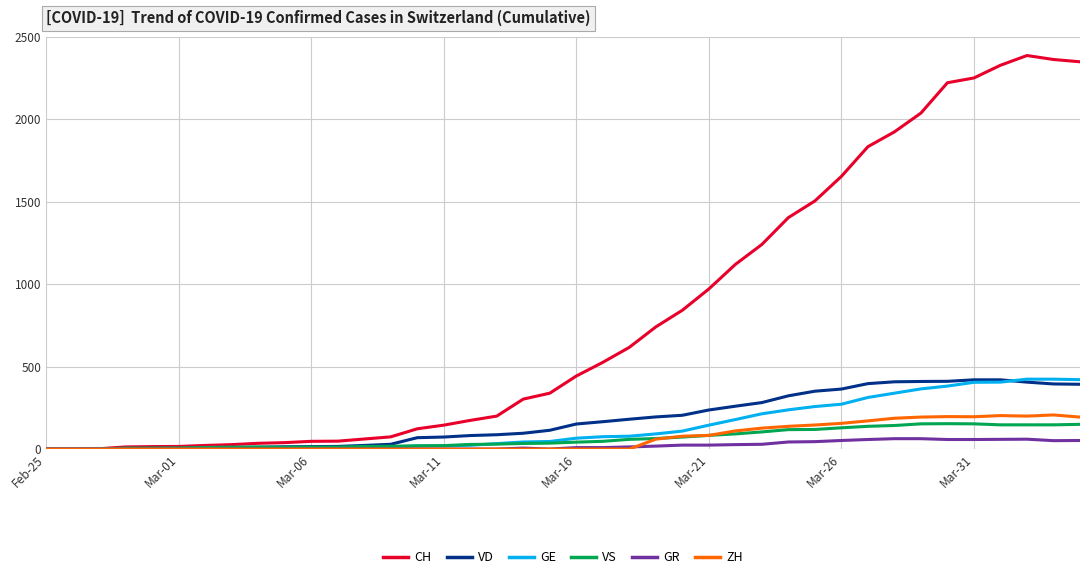

Which series has the largest total across all categories?

CH